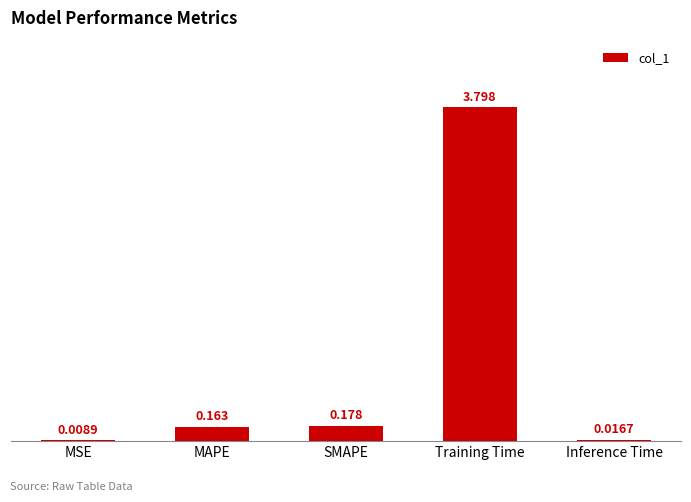

Which has a higher value, SMAPE or Training Time?

Training Time